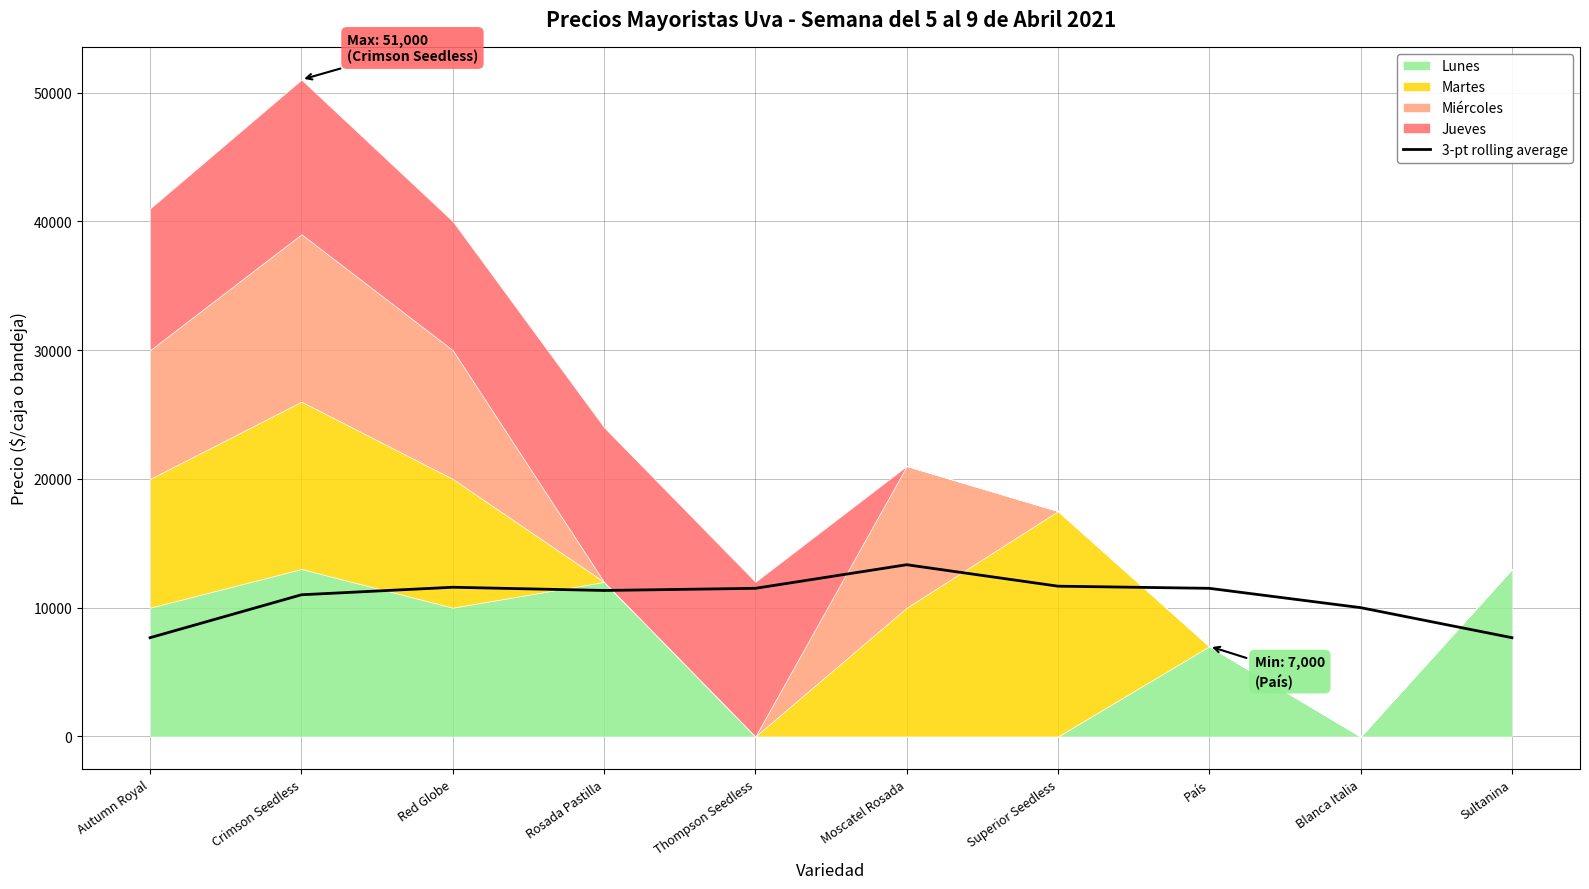

Reading left to right, transcribe all the data shown in this chart.

Autumn Royal=7666.7	Crimson Seedless=11000.0	Red Globe=11583.3	Rosada Pastilla=11333.3	Thompson Seedless=11500.0	Moscatel Rosada=13333.3	Superior Seedless=11666.7	País=11500.0	Blanca Italia=10000.0	Sultanina=7666.7